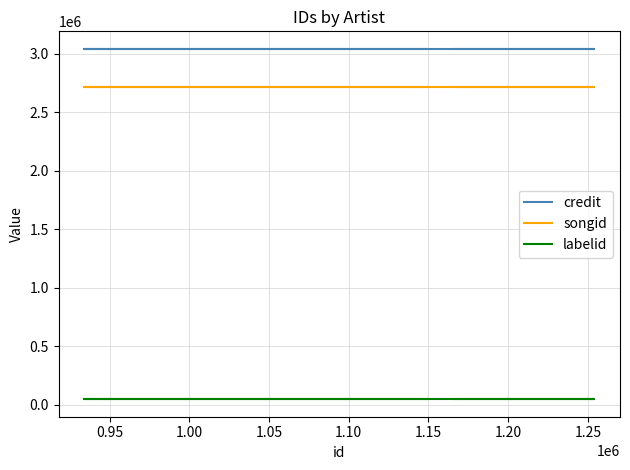

What is the value of the songid point at the 4th from the left?

2716037